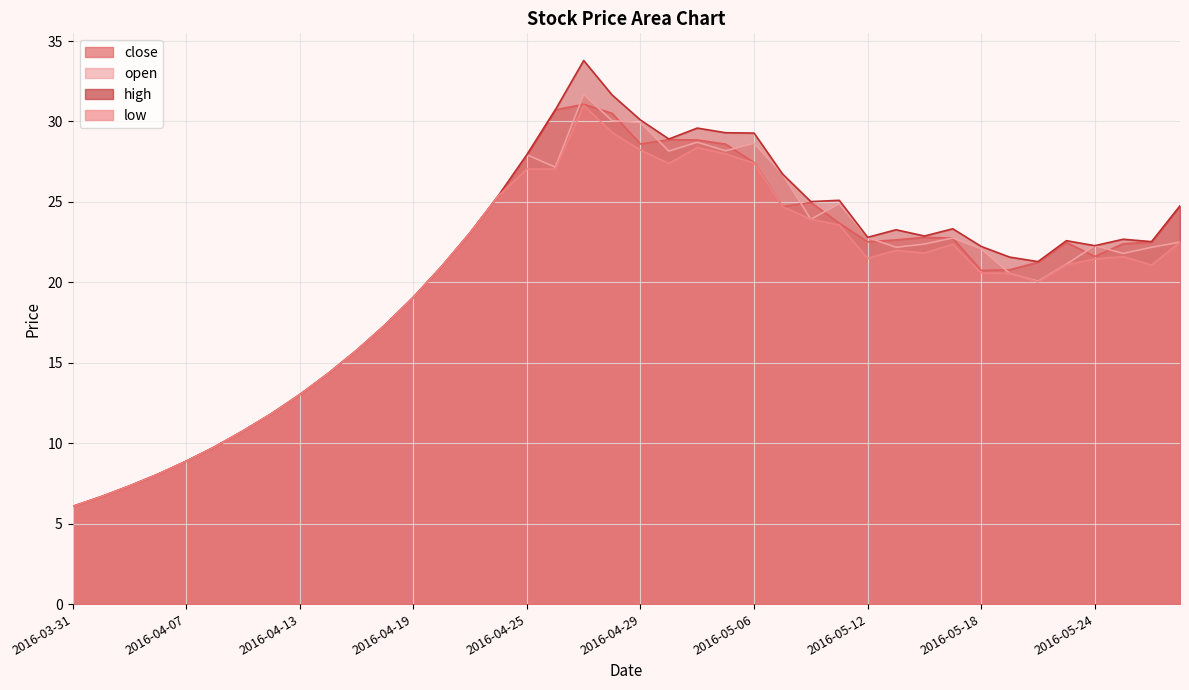

How many interior local peaks does the close series have?

5